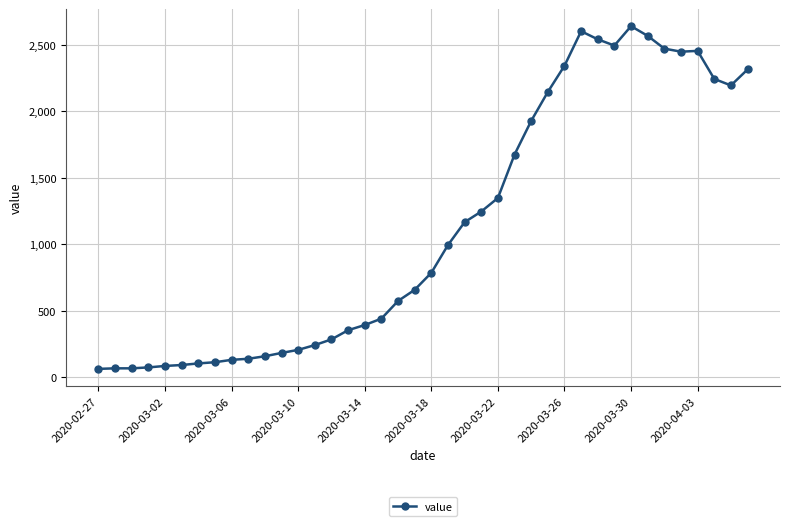

What is the difference between the maximum and minimum values?

2579